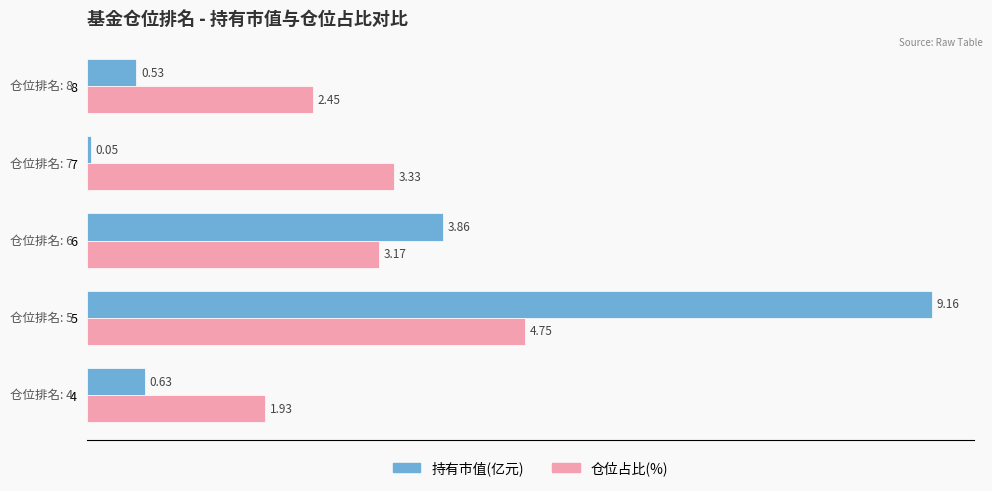

Rank the categories by 仓位占比(%) value from lowest to highest.

4, 8, 6, 7, 5